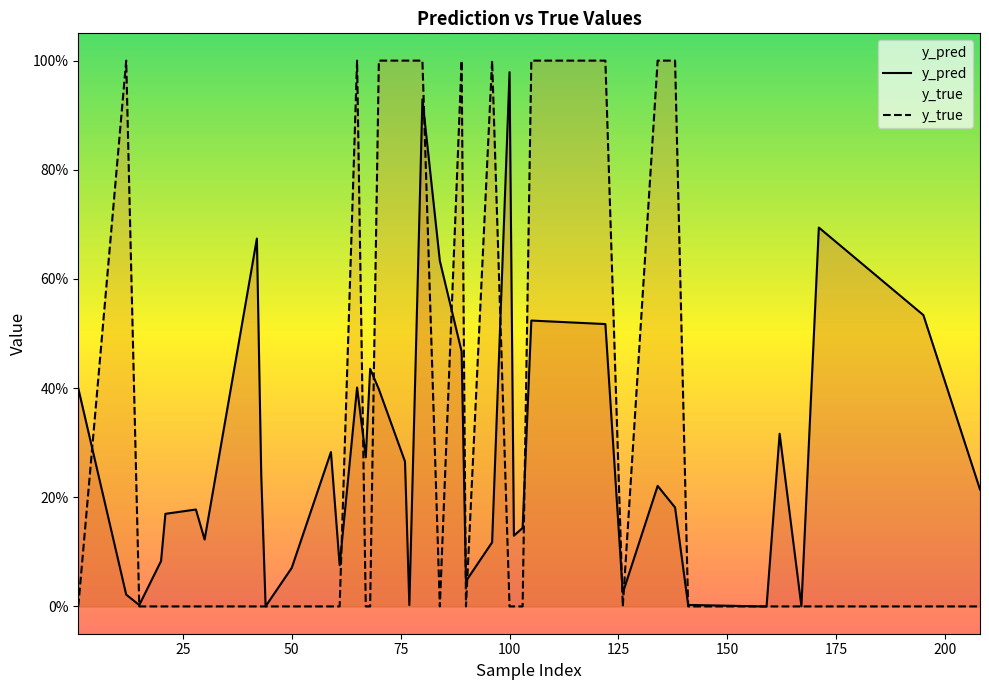

At which category does the chart reach its peak across all series?

12